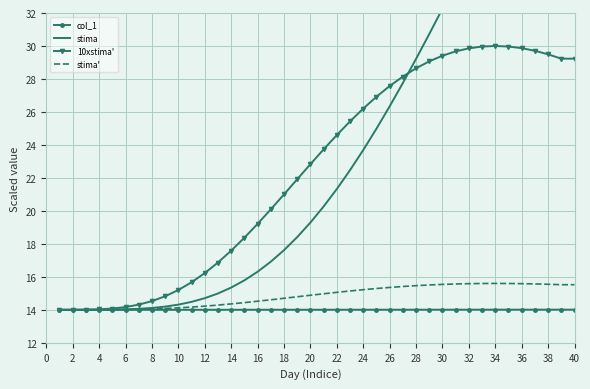

The value of 10xstima' at 34 is 46.7. True or false?

False